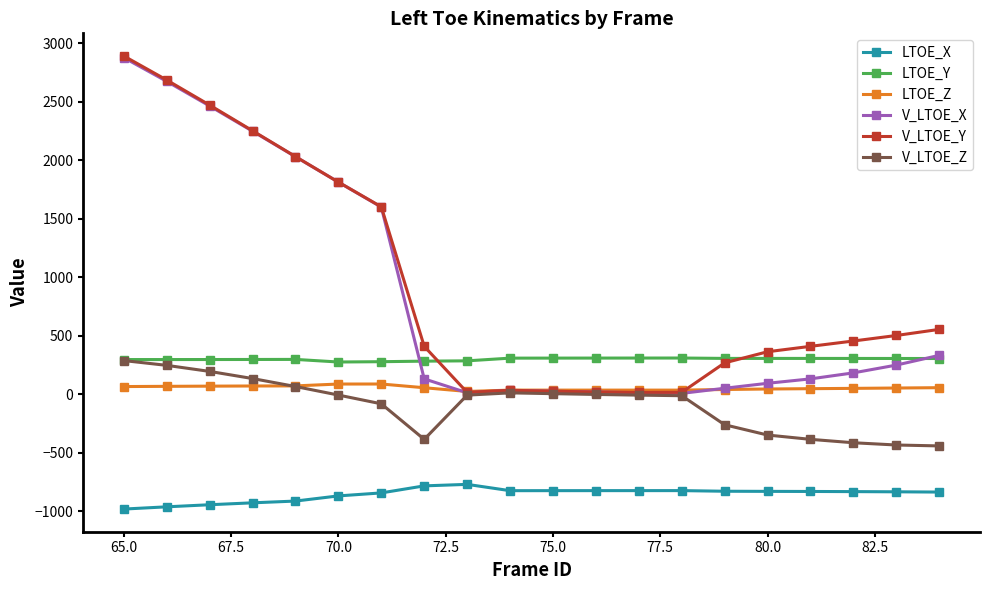

What is the value of the V_LTOE_Z point at the 4th from the left?

132.9